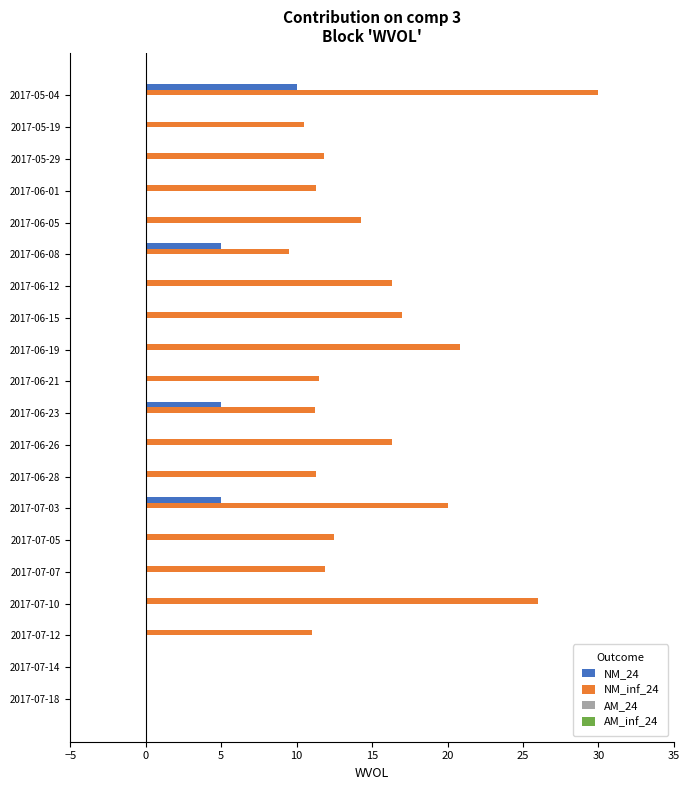

The value of NM_24 at 2017-06-15 is 0.0. True or false?

True